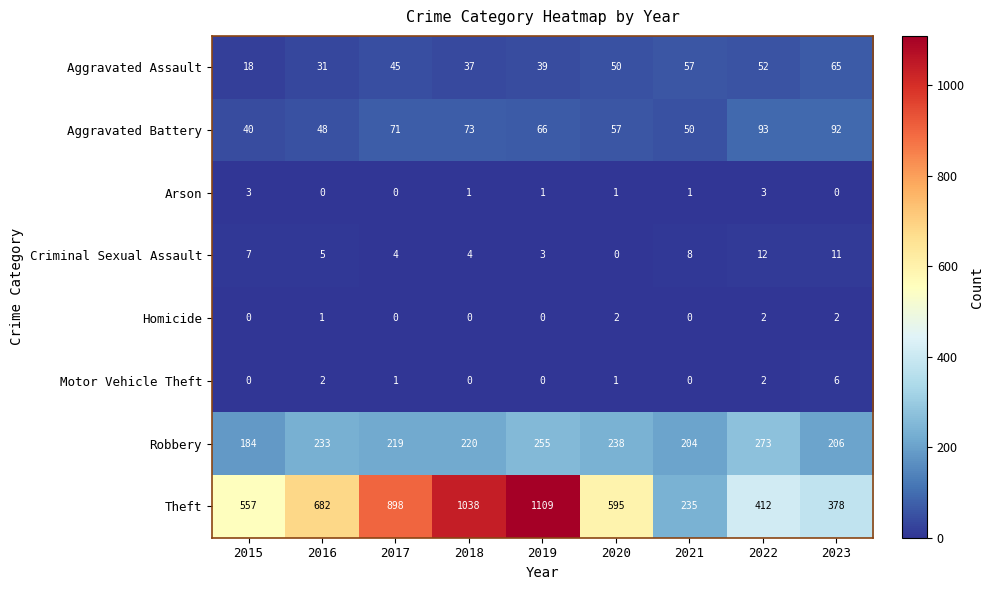

Where does the Robbery series first go above 220?

2016